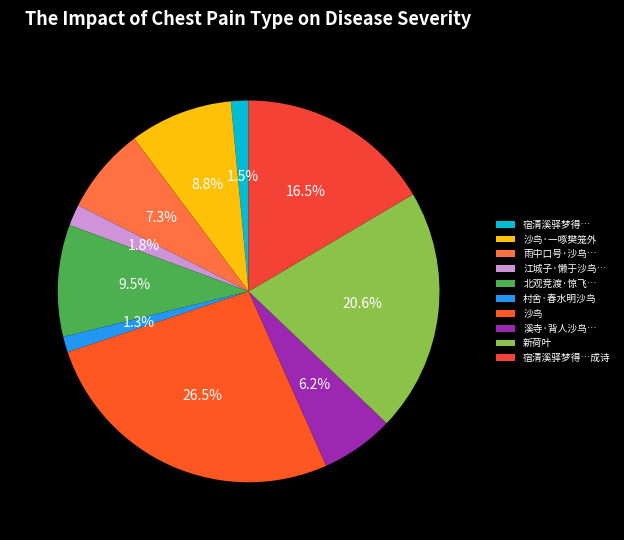

The 村舍·春水明沙鸟 slice represents 1% of the pie. True or false?

True